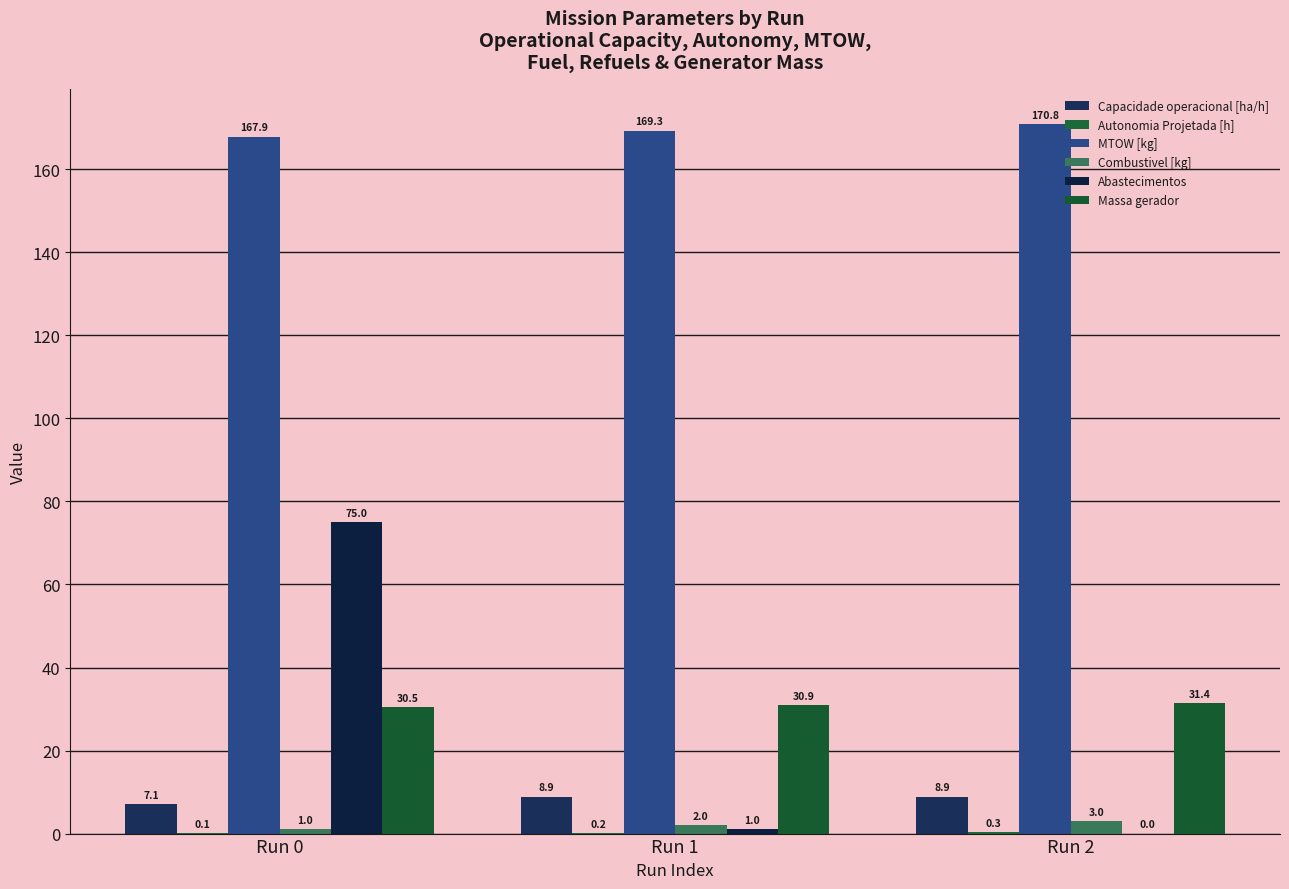

Reading right to left, list all the values displayed in this chart.

Capacidade operacional [ha/h]: Run 2=8.9	Run 1=8.9	Run 0=7.1
Autonomia Projetada [h]: Run 2=0.3	Run 1=0.2	Run 0=0.1
MTOW [kg]: Run 2=170.8	Run 1=169.3	Run 0=167.9
Combustivel [kg]: Run 2=3.0	Run 1=2.0	Run 0=1.0
Abastecimentos: Run 2=0.0	Run 1=1.0	Run 0=75.0
Massa gerador: Run 2=31.4	Run 1=30.9	Run 0=30.5